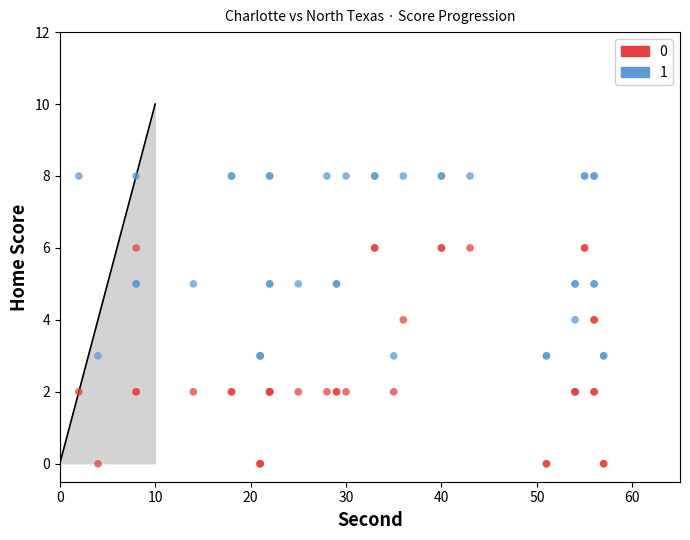

What are all the series names shown in the legend?

0, 1